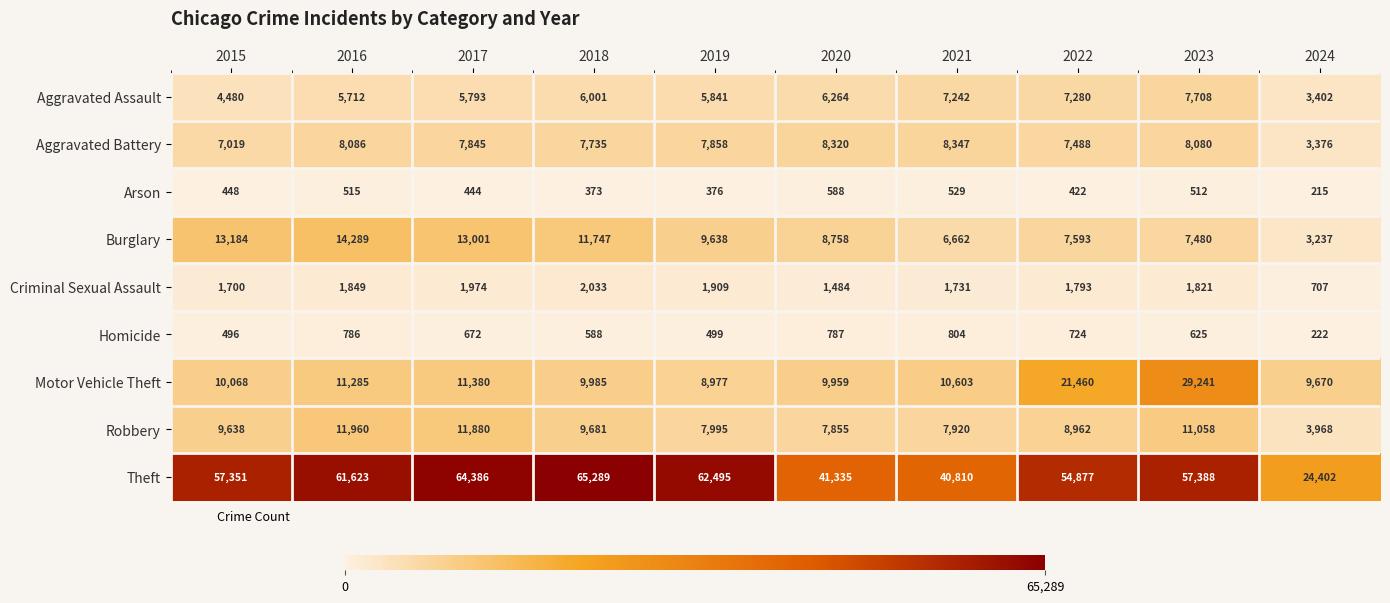

At how many categories does at least one series exceed 35121?

9